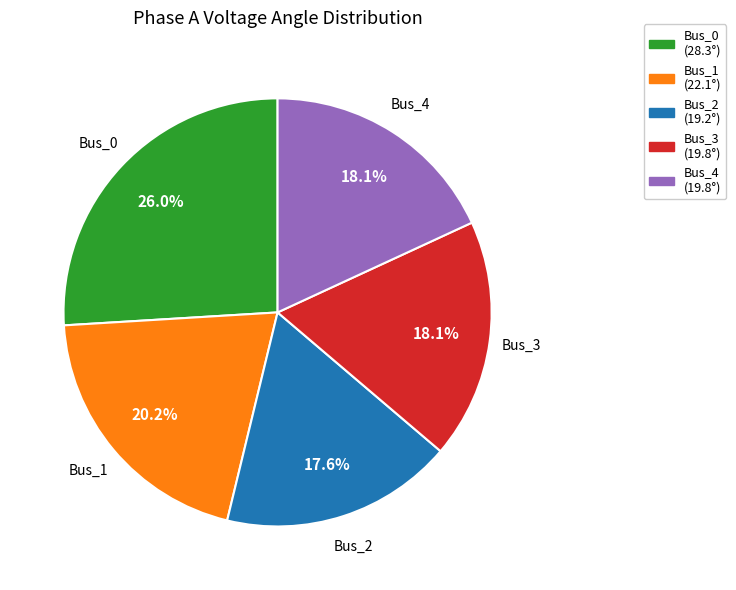

To the nearest percent, what is the average slice percentage?

20%